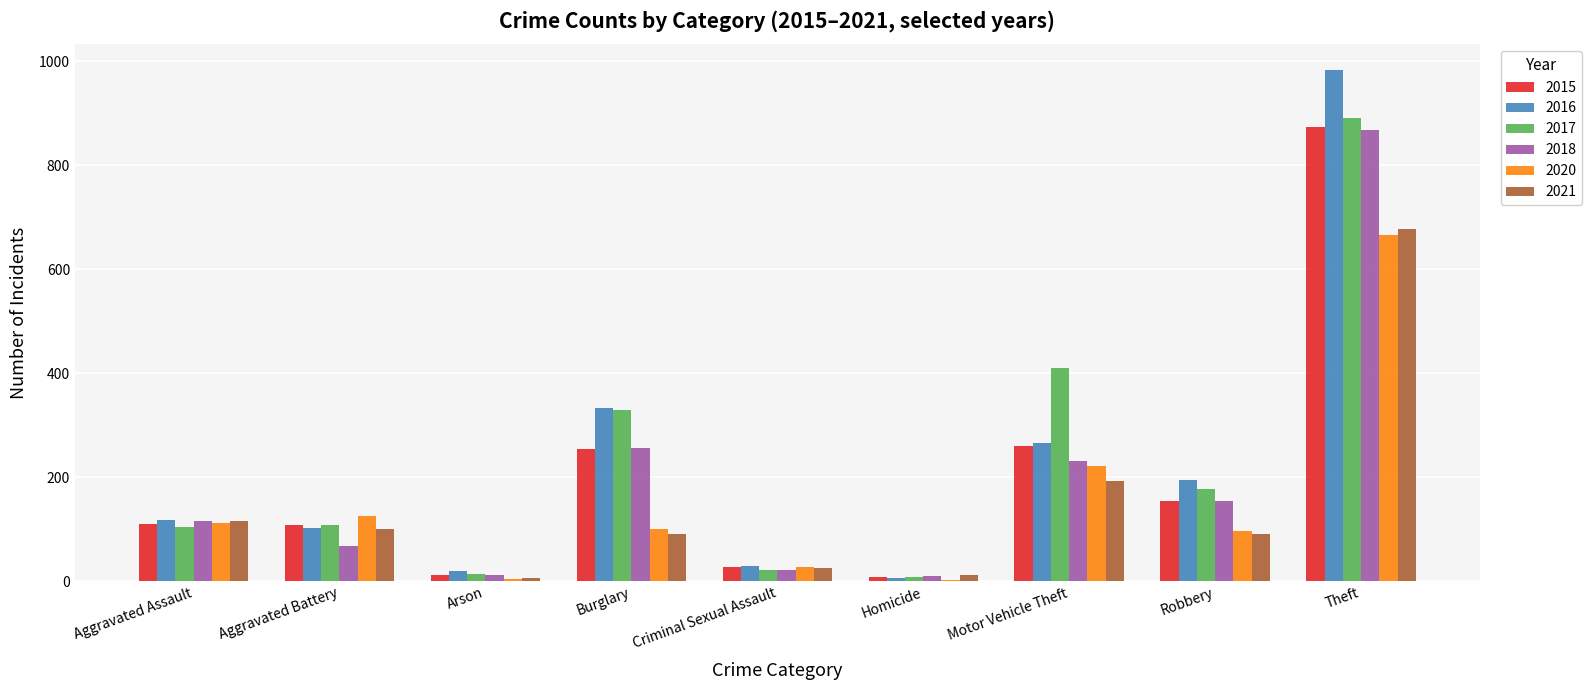

True or false: 2018 has a value of 257 at Burglary.

True